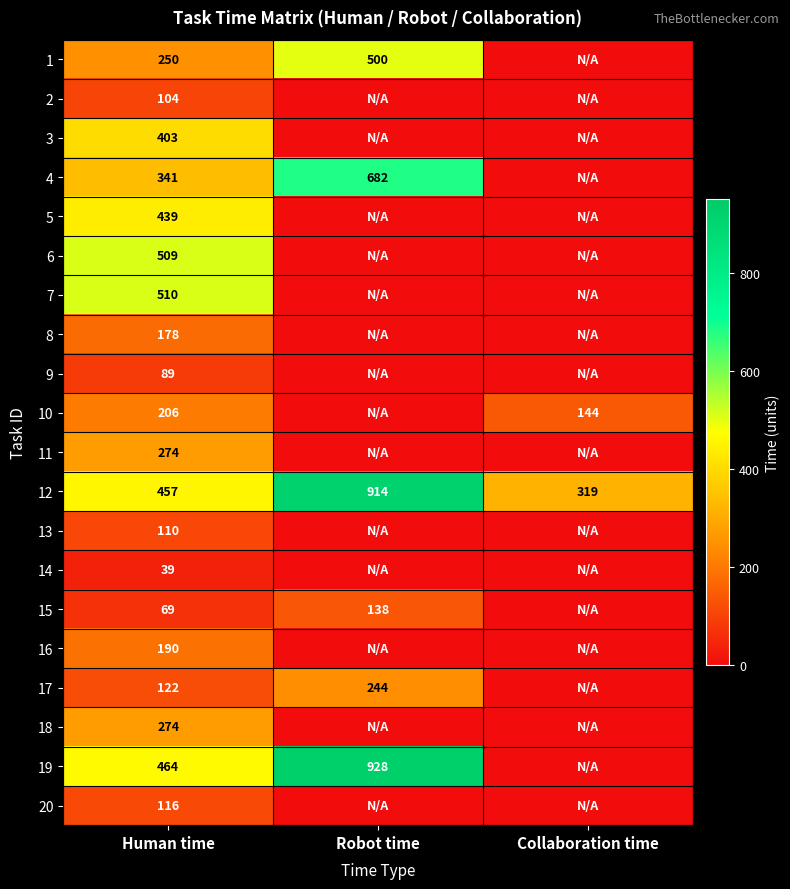

What is the spread (max minus min) of values at Human time?

471